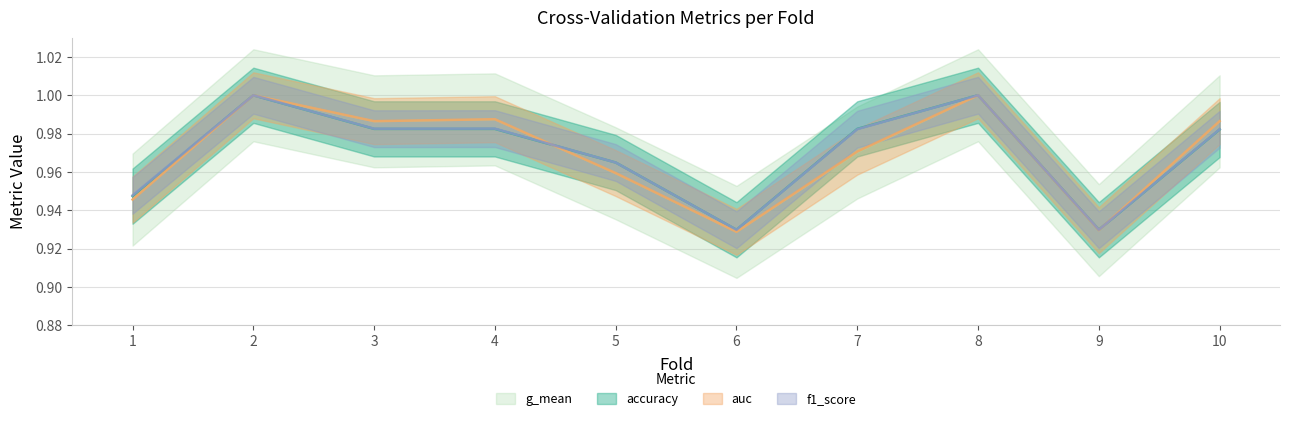

How many lines are shown in the chart?

4